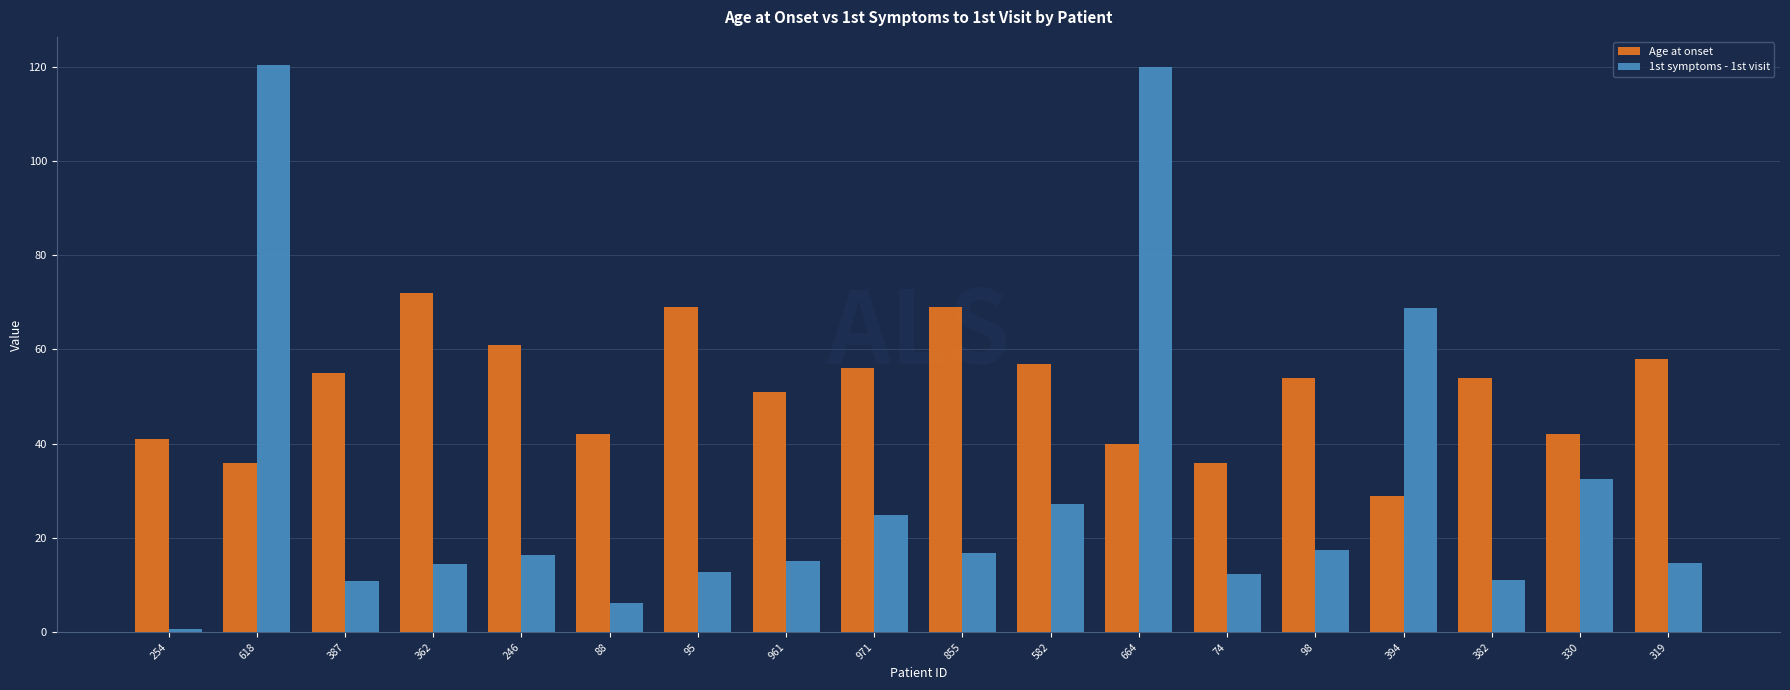

Where is 1st symptoms - 1st visit nearest to the value 60?

394